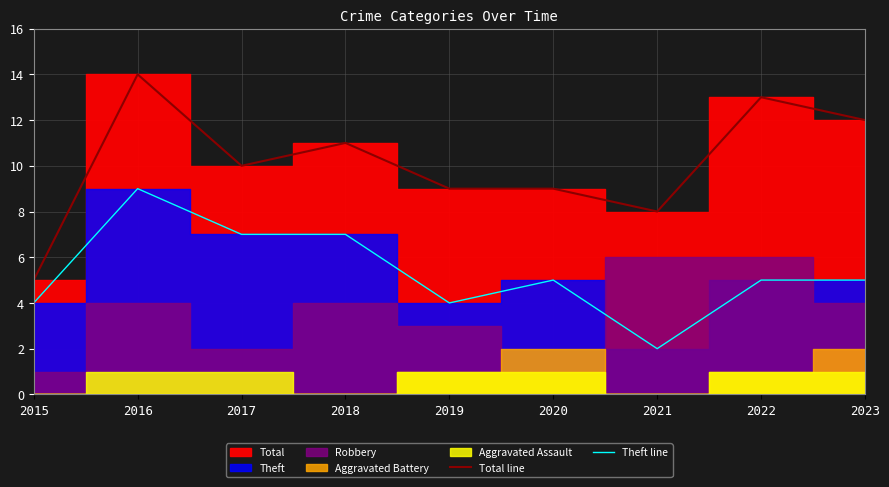

How many data points in Theft line are above 5?

3